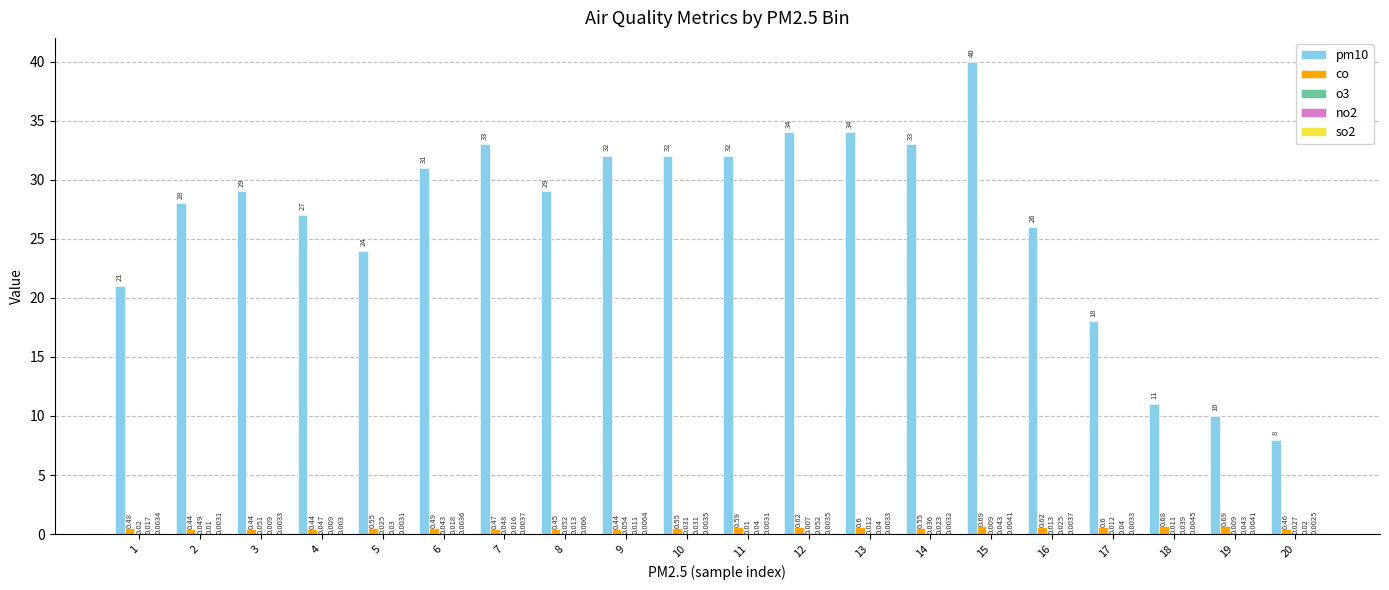

At how many categories does at least one series exceed 2?

20